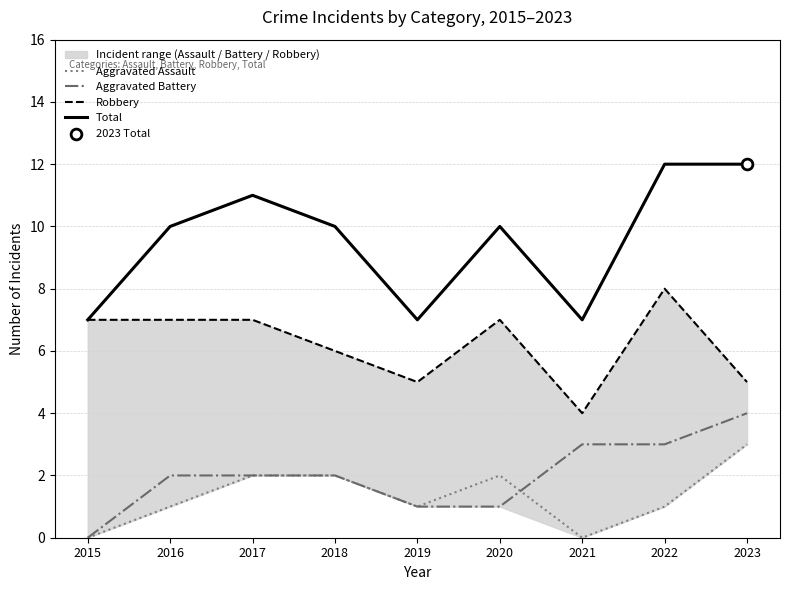

Which series contains the lowest Y value?

Aggravated Assault